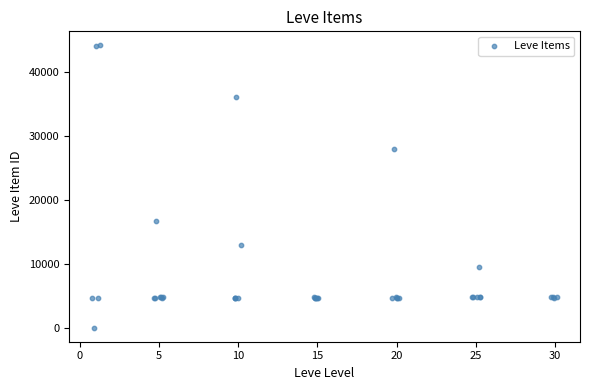

What Y value in the scatter plot is closest to 22050?

16734